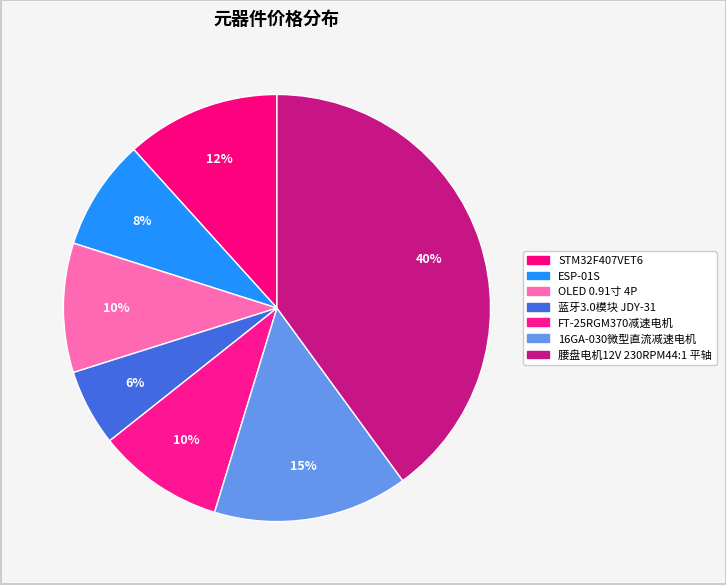

To the nearest percent, what is the average slice percentage?

14%